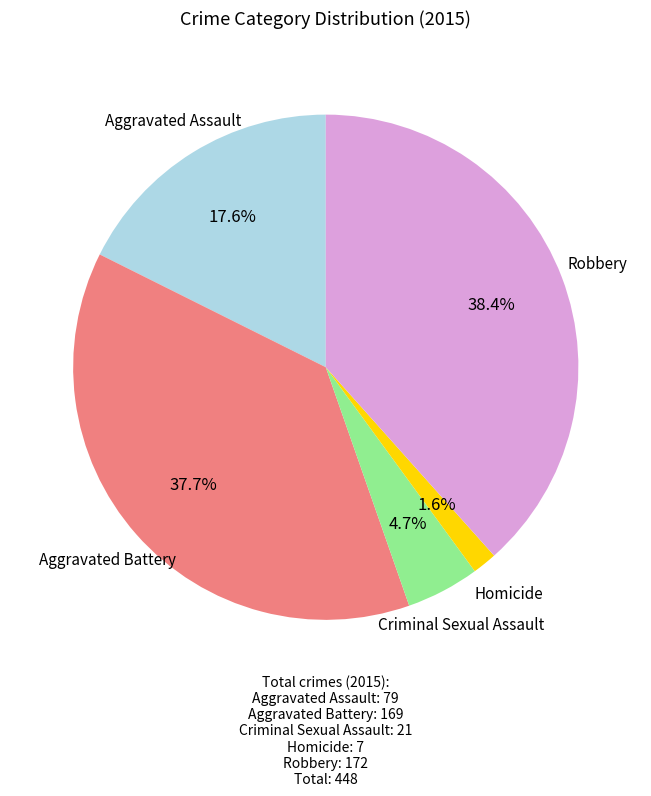

Does any single category account for the majority?

No